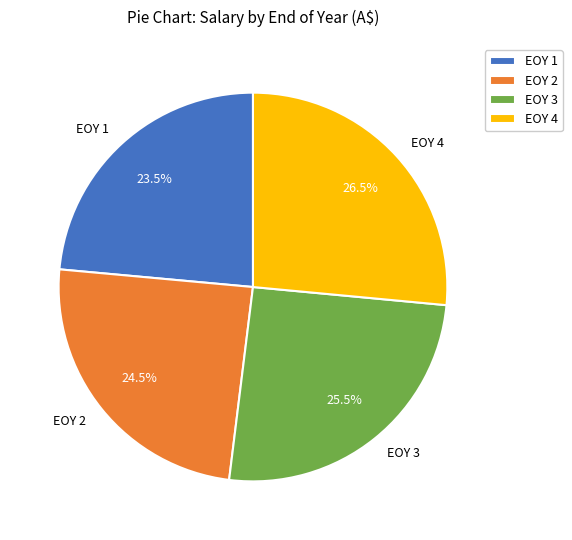

Is there any slice that represents more than half of the pie?

No